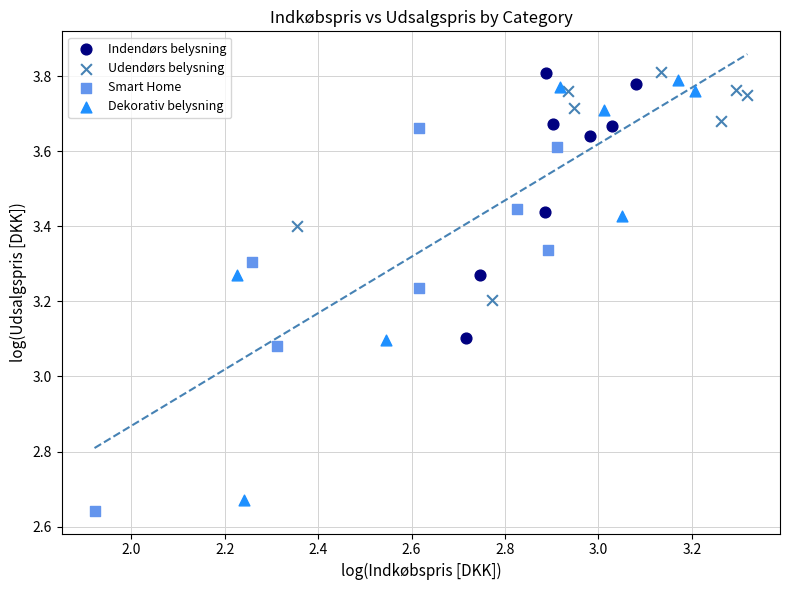

Which series has the widest spread of Y values?

Dekorativ belysning